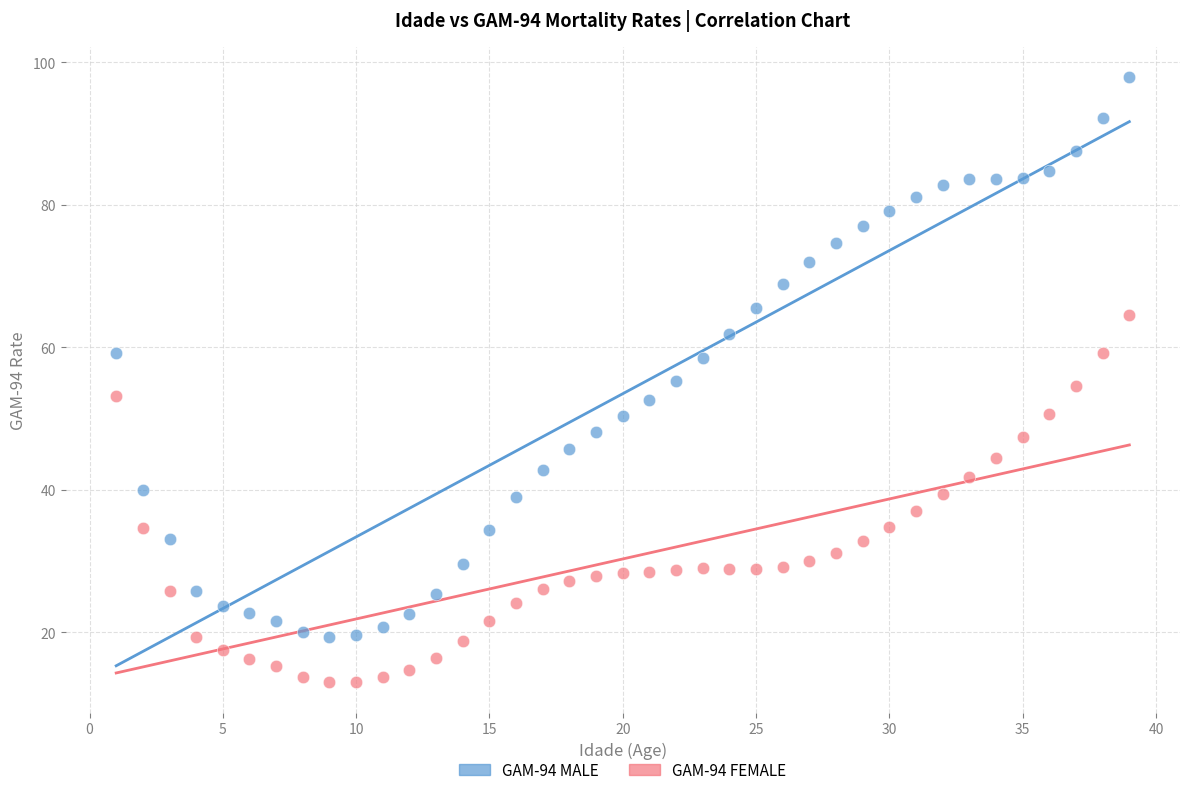

Across all data points, what is the range of X values (max minus min)?

38.0